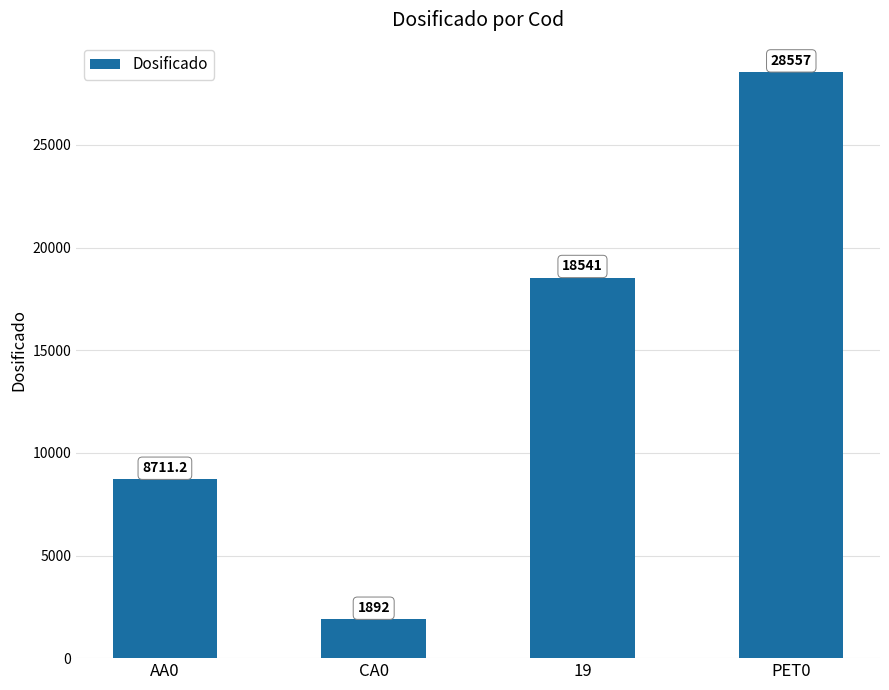

What is the label of the 3rd bar from the right?

CA0